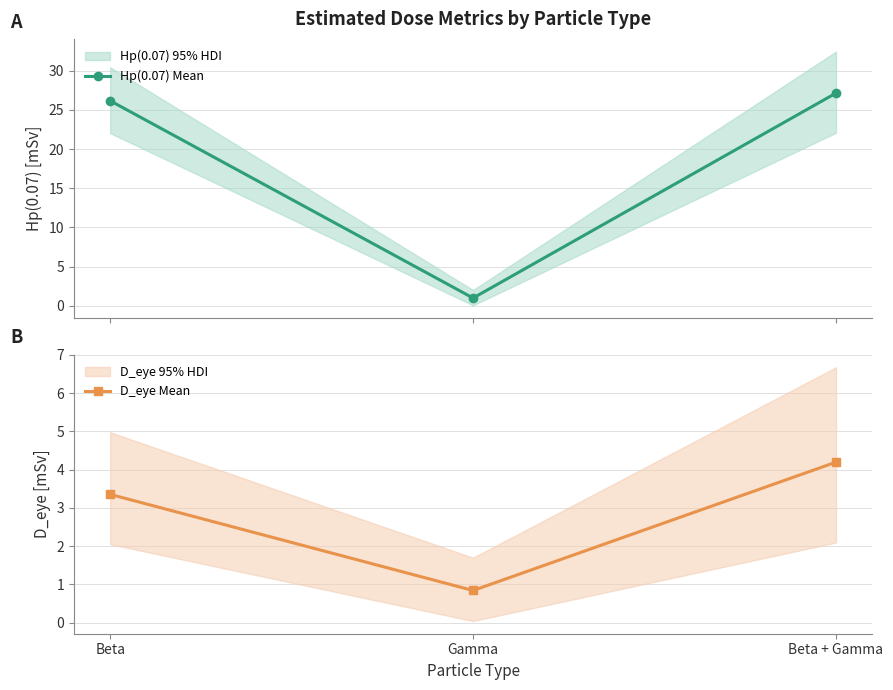

Does the chart have visible grid lines?

Yes